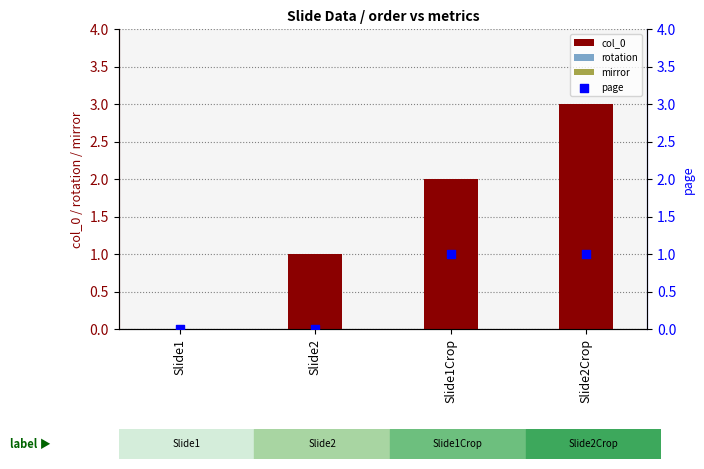

Which series has the largest total across all categories?

col_0